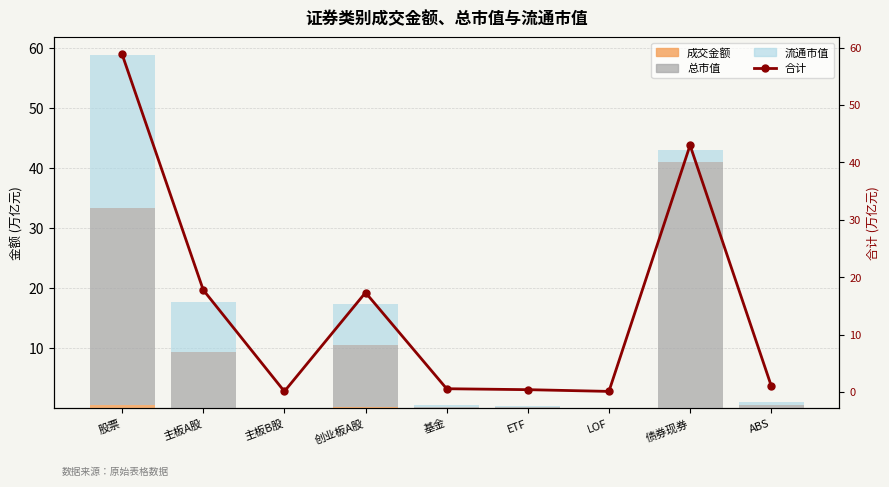

What is the difference between the second highest and second lowest values in the 总市值 series?

32.8